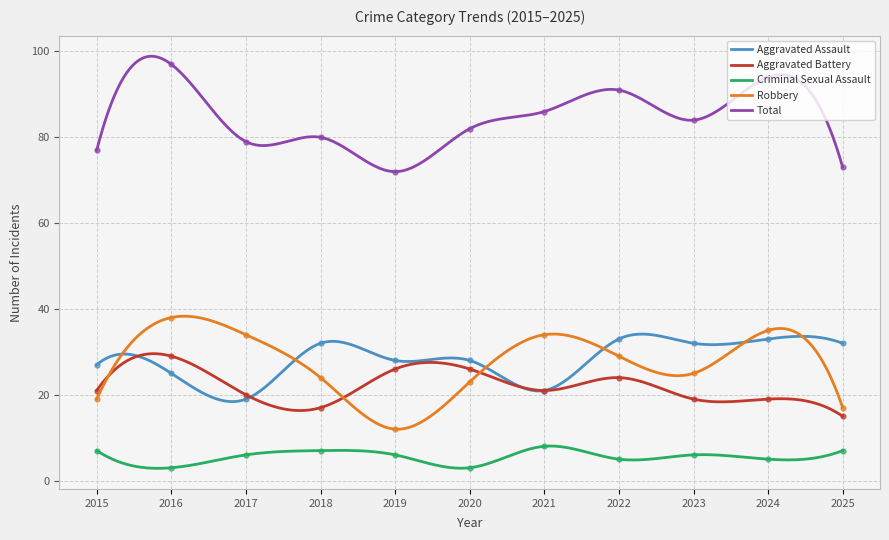

What is the sum of all Robbery values?

8371.8